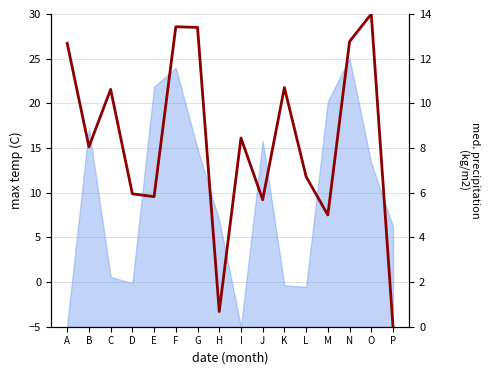

Rank the categories by value from lowest to highest.

P, H, M, J, E, D, L, B, I, C, K, A, N, G, F, O